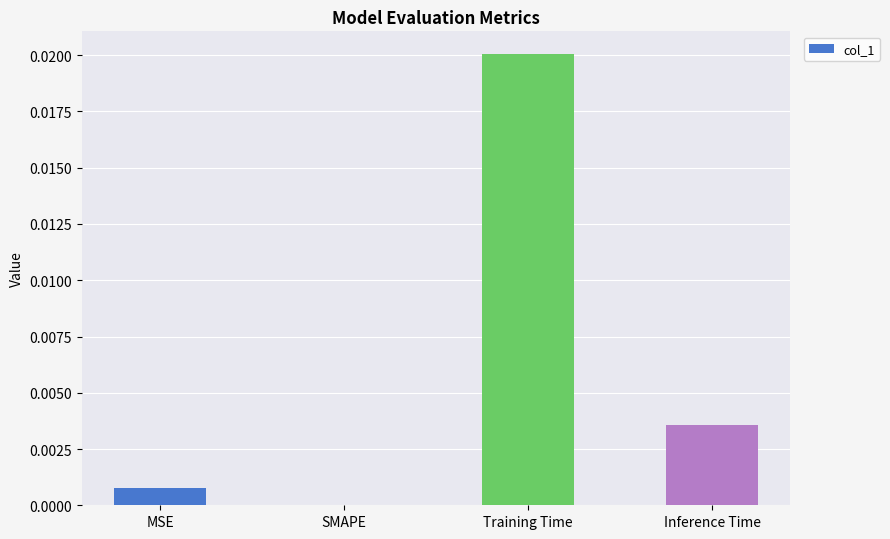

Between MSE and Inference Time, which is larger?

Inference Time